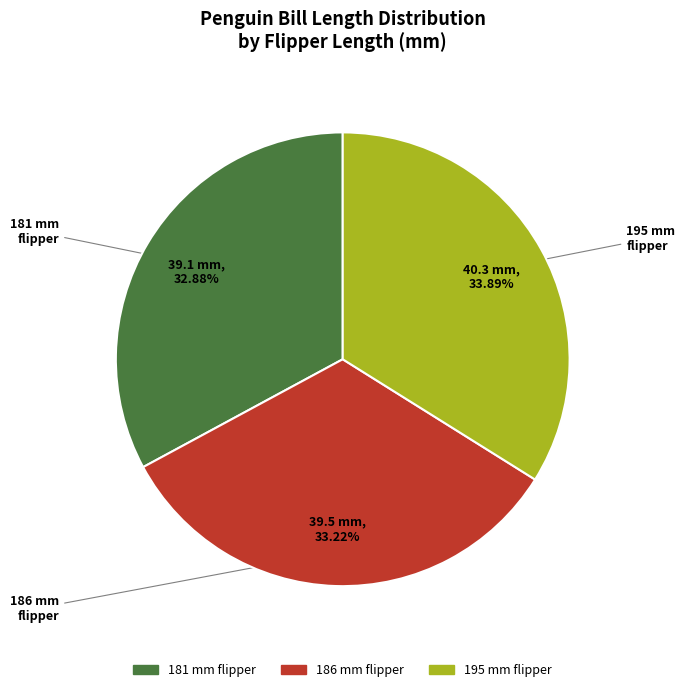

What is the ratio of the value at 186 to the value at 181?

1.0